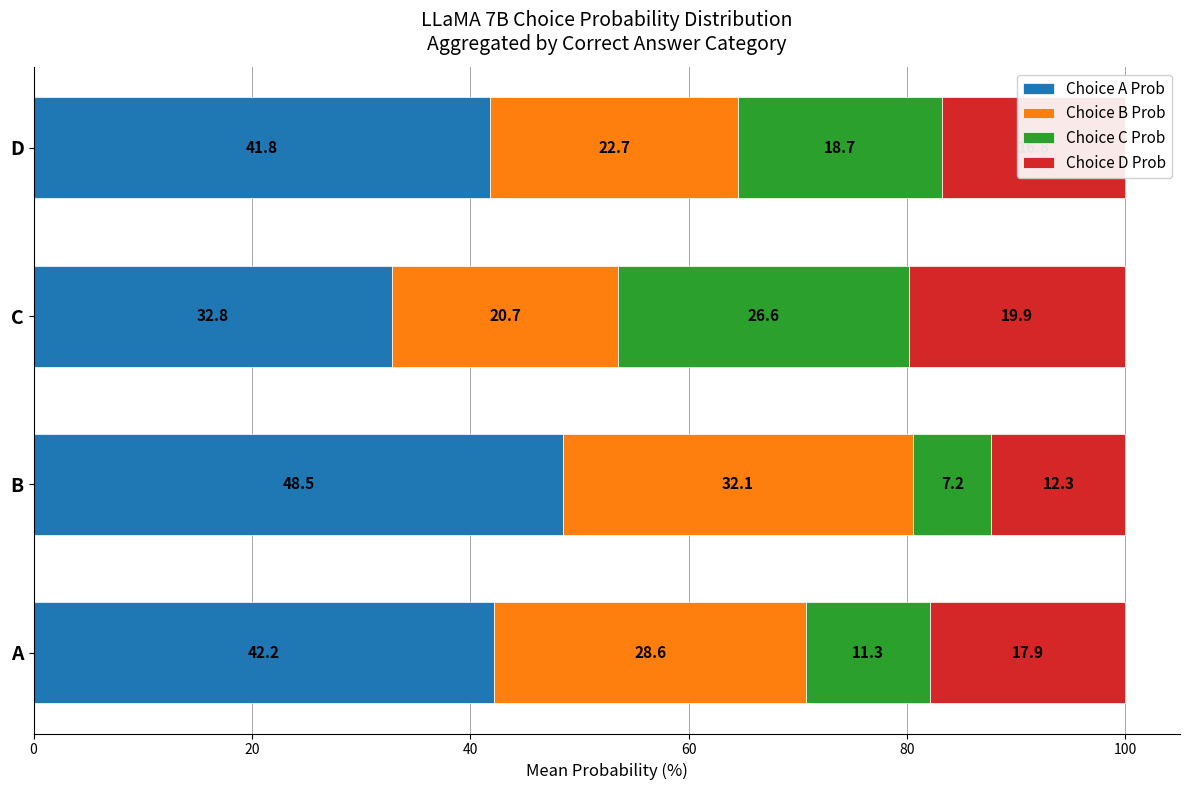

What is the highest value of the Choice A Prob series?

48.5